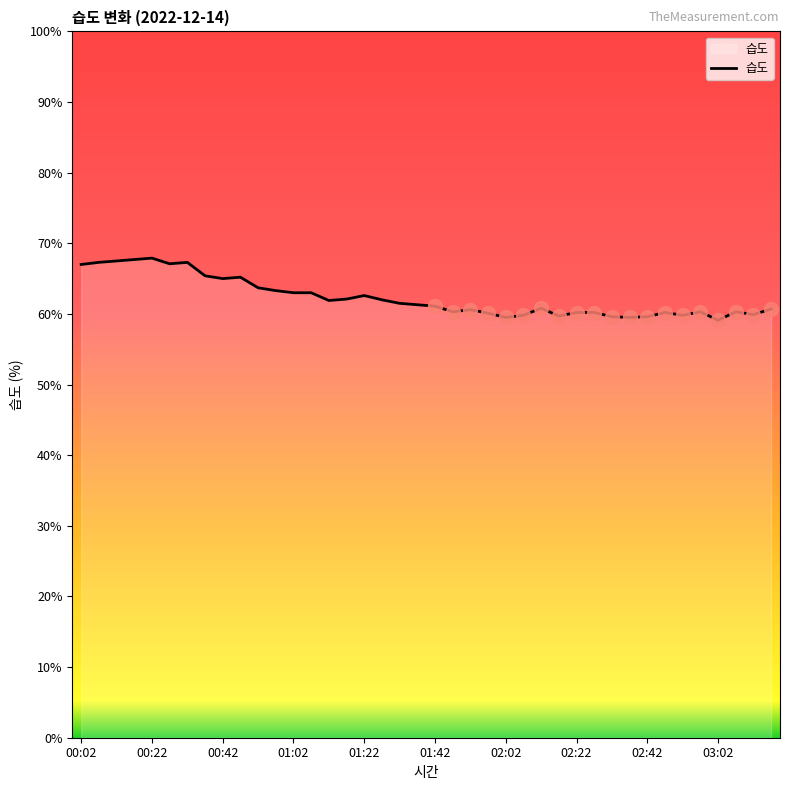

What is the difference between the maximum and minimum values?

8.8